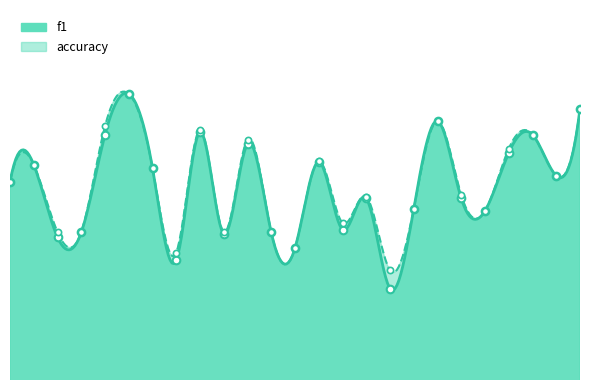

At how many categories does at least one series exceed 0?

25